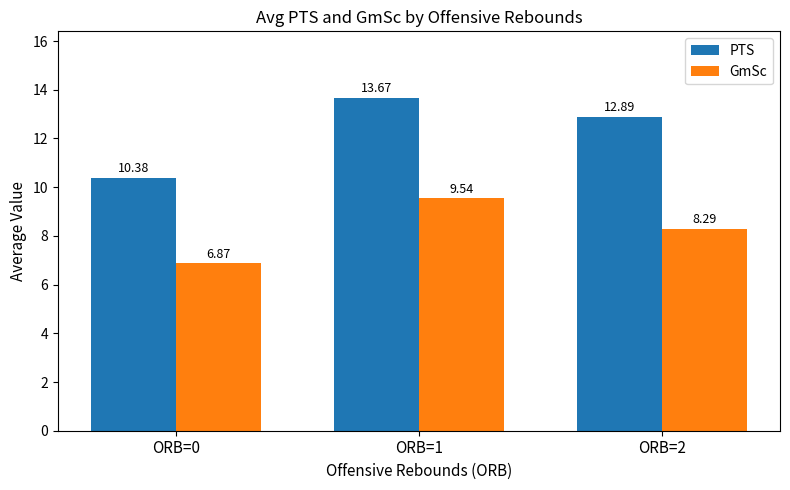

Is it true that GmSc equals 15.1 at ORB=1?

False